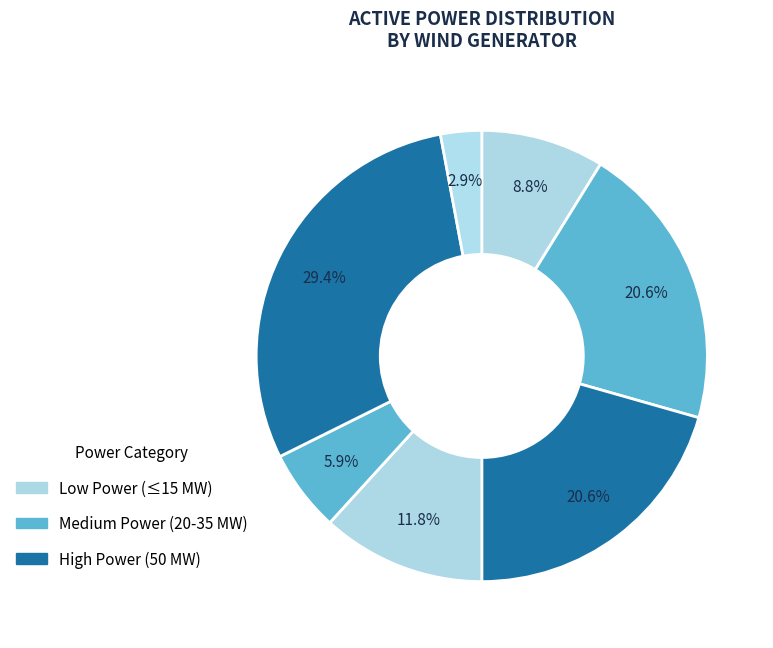

Is there a majority slice in this chart?

No